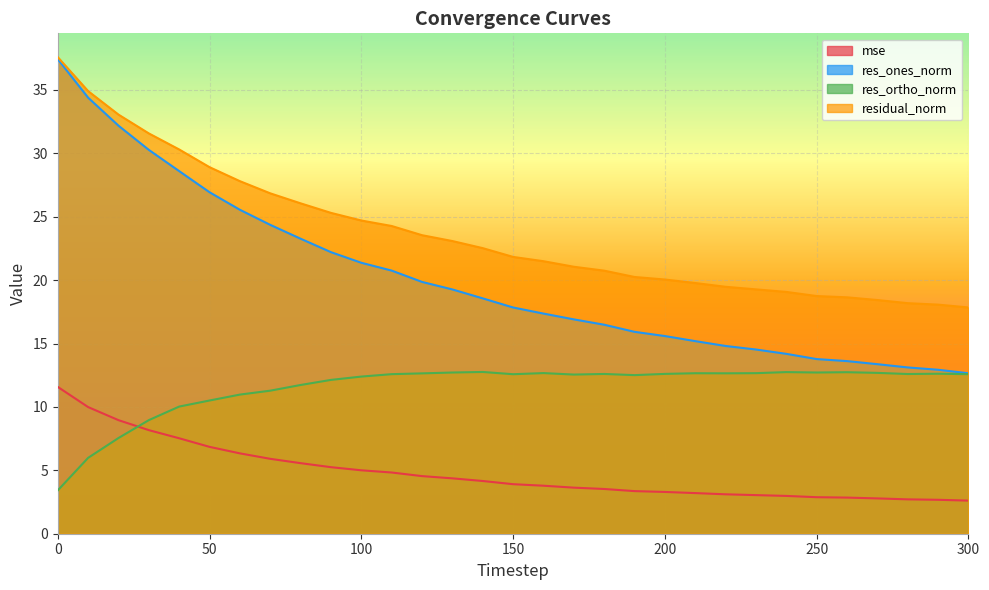

Between 100 and 280, which series saw the biggest shift?

res_ones_norm